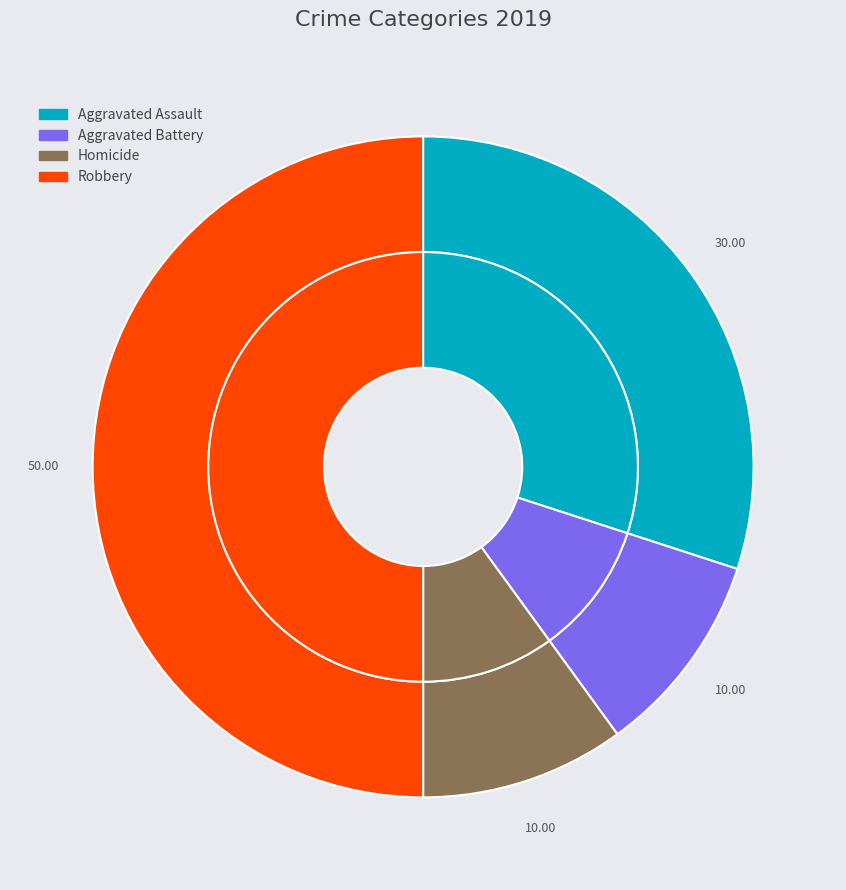

Is there any slice that represents more than half of the pie?

No